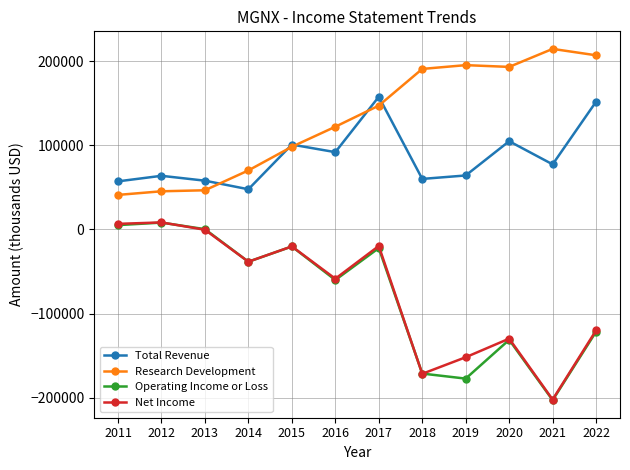

Which series has the largest total across all categories?

Research Development